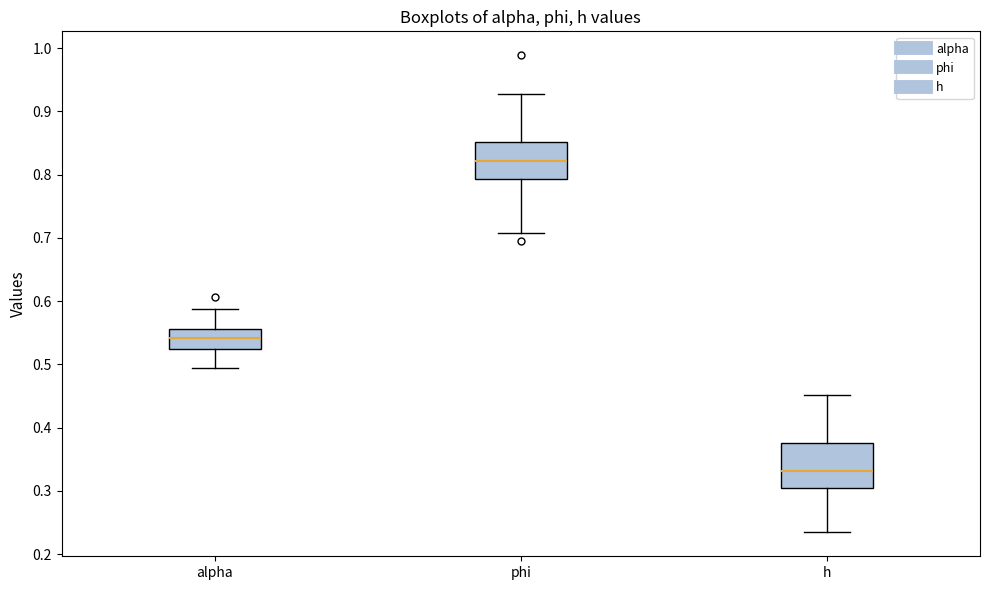

Which box has the highest median line?

phi